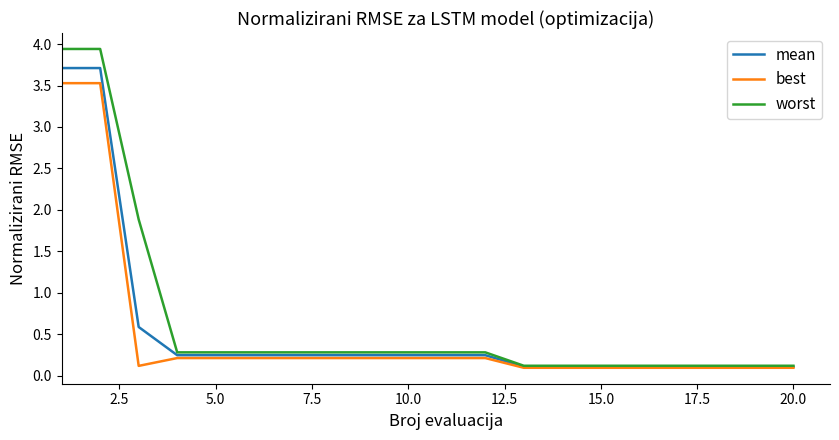

Count the number of data series in this chart.

3